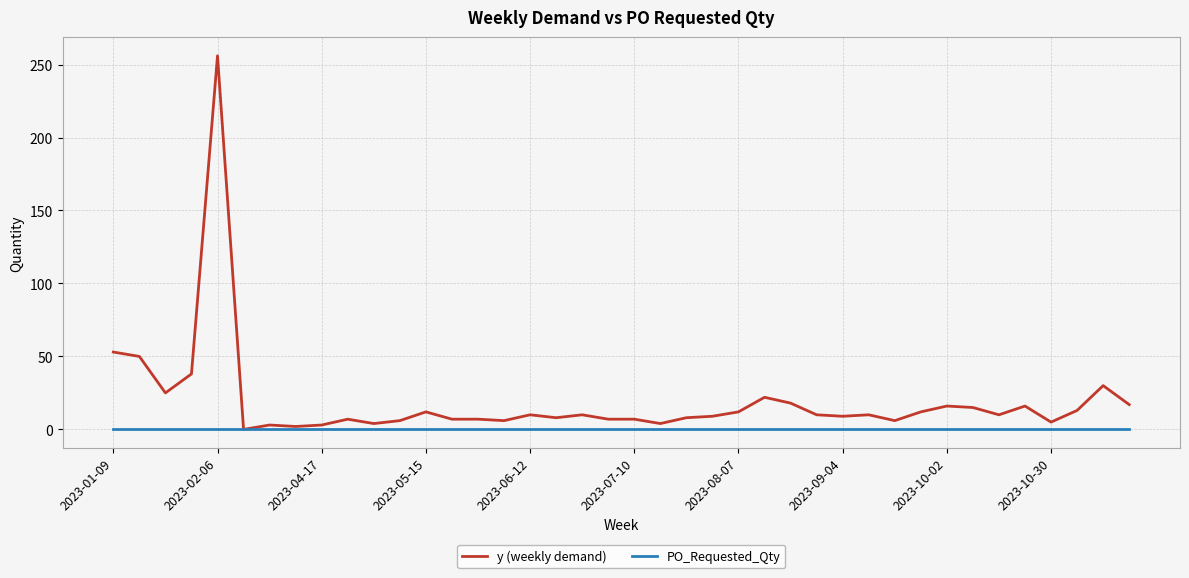

How many lines are shown in the chart?

2